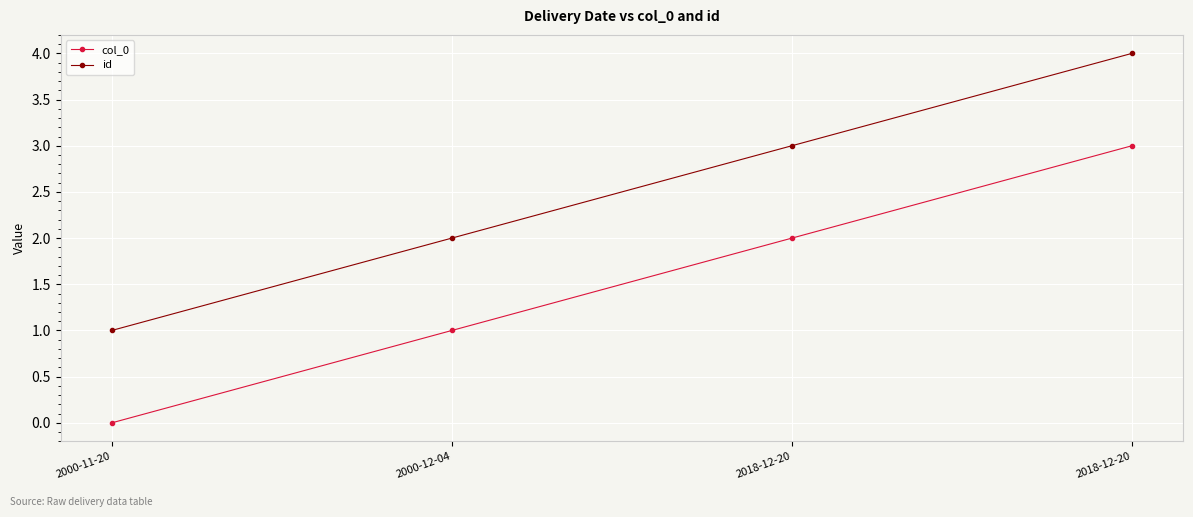

How many distinct data groups are displayed?

2